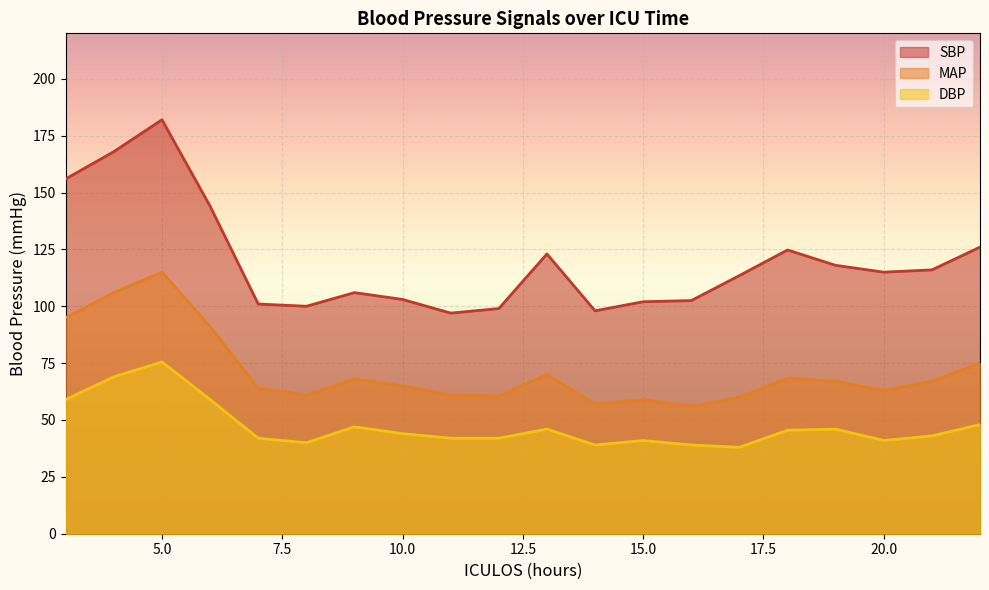

What is the smallest value displayed?

38.0